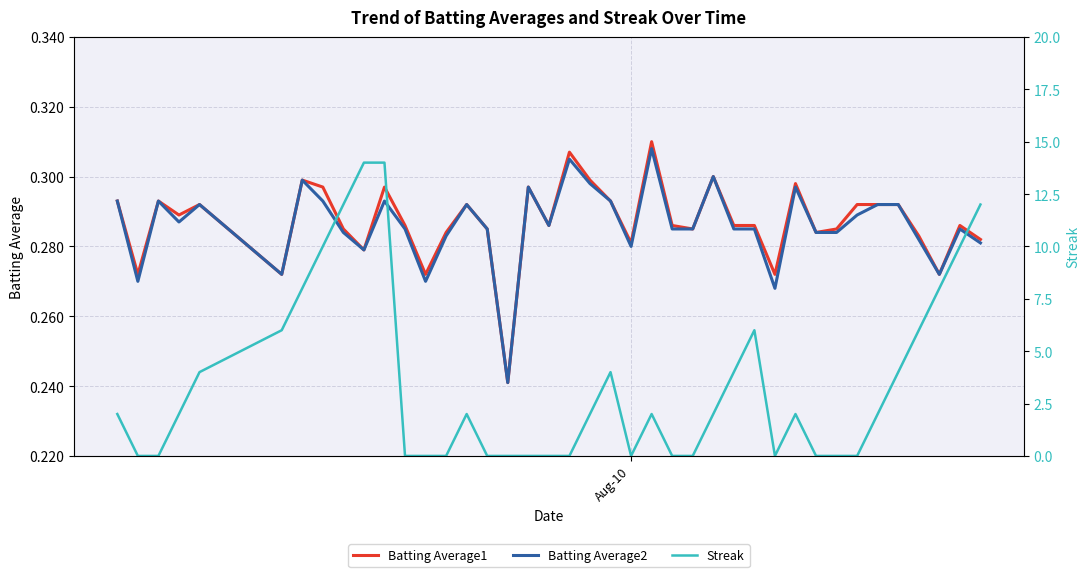

How many categories are shown in the chart?

40